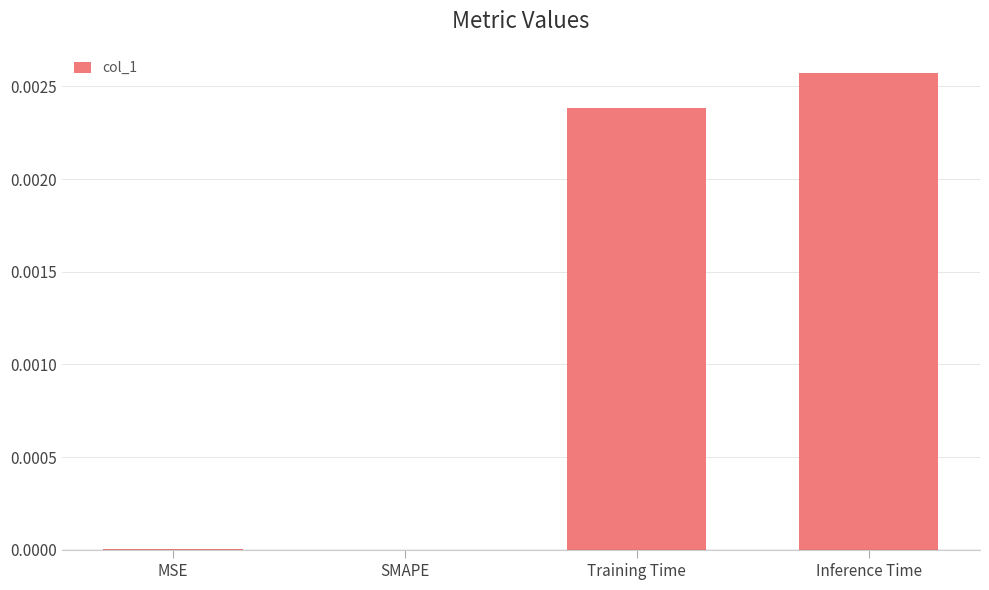

How many categories are shown in the chart?

4